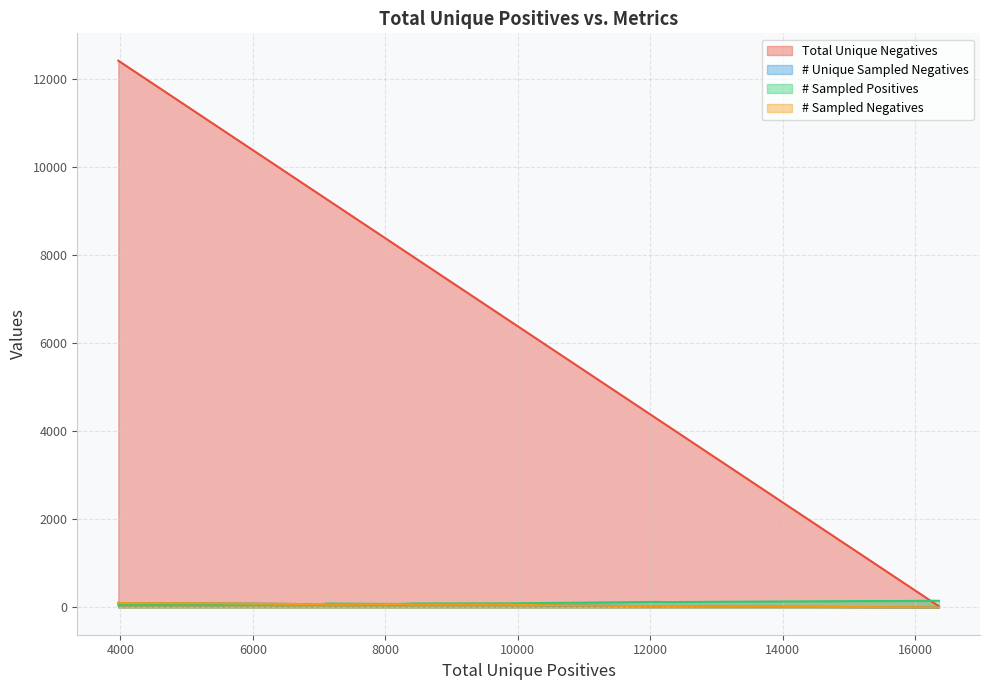

Reading left to right, list all the values displayed in this chart.

Total Unique Negatives: 6588=9796	4096=12288	4096=12288	6110=10274	7104=9280	9836=6548	3968=12416	15844=540	16360=24	5408=10976	12096=4288	13124=3260	6528=9856	15174=1210	8446=7938	6816=9568	7056=9328	8176=8208	12252=4132	16282=102
# Unique Sampled Negatives: 6588=78	4096=92	4096=96	6110=84	7104=63	9836=59	3968=102	15844=5	16360=0	5408=93	12096=25	13124=22	6528=79	15174=7	8446=61	6816=72	7056=76	8176=72	12252=30	16282=0
# Sampled Positives: 6588=72	4096=58	4096=54	6110=66	7104=87	9836=91	3968=48	15844=145	16360=150	5408=57	12096=125	13124=128	6528=71	15174=143	8446=89	6816=78	7056=74	8176=78	12252=120	16282=150
# Sampled Negatives: 6588=78	4096=92	4096=96	6110=84	7104=63	9836=59	3968=102	15844=5	16360=0	5408=93	12096=25	13124=22	6528=79	15174=7	8446=61	6816=72	7056=76	8176=72	12252=30	16282=0